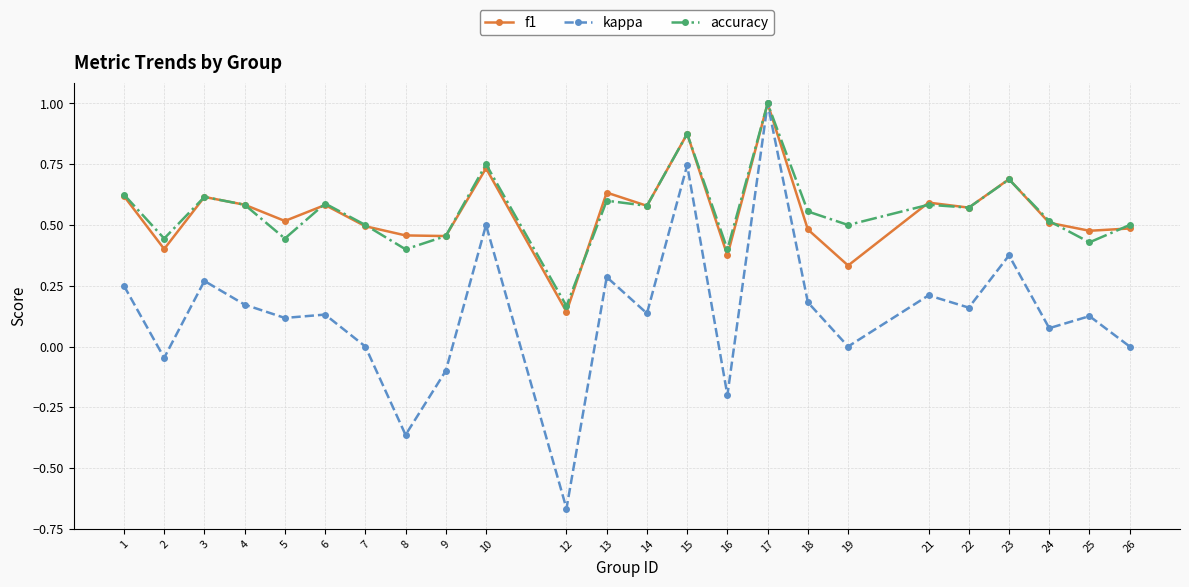

Between 4 and 7, which series saw the biggest shift?

kappa